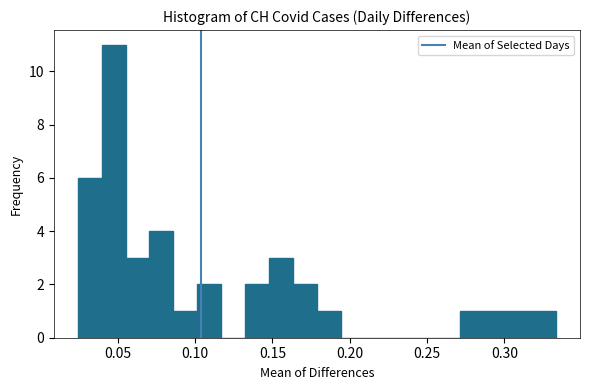

Read against the x-axis, roughly where is the centre of the tallest bar?

0.045